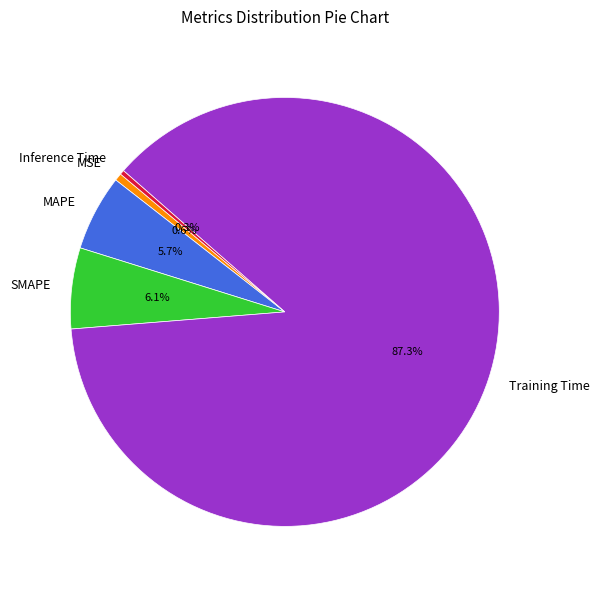

Which slice is the largest?

Training Time